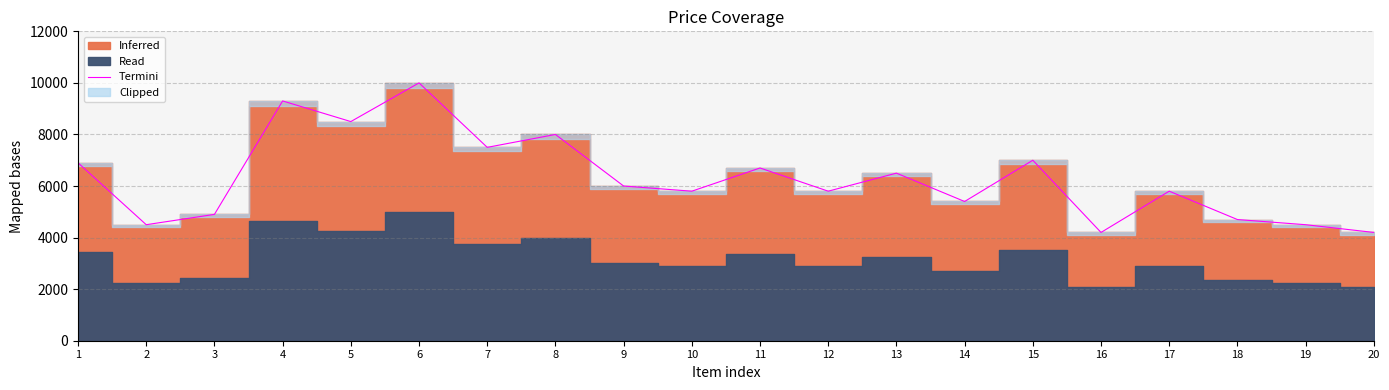

Which has a higher value, 12 or 3?

12